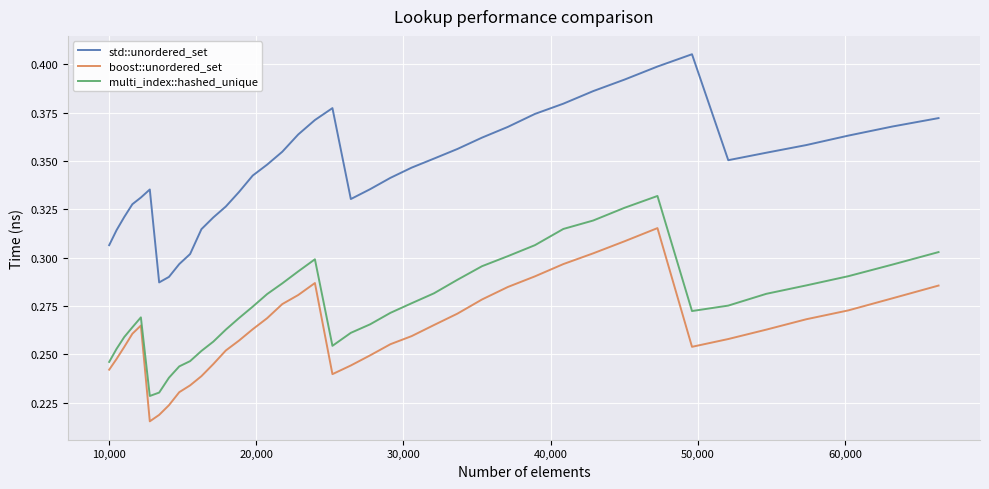

How many multi_index::hashed_unique values are between 0 and 1?

40